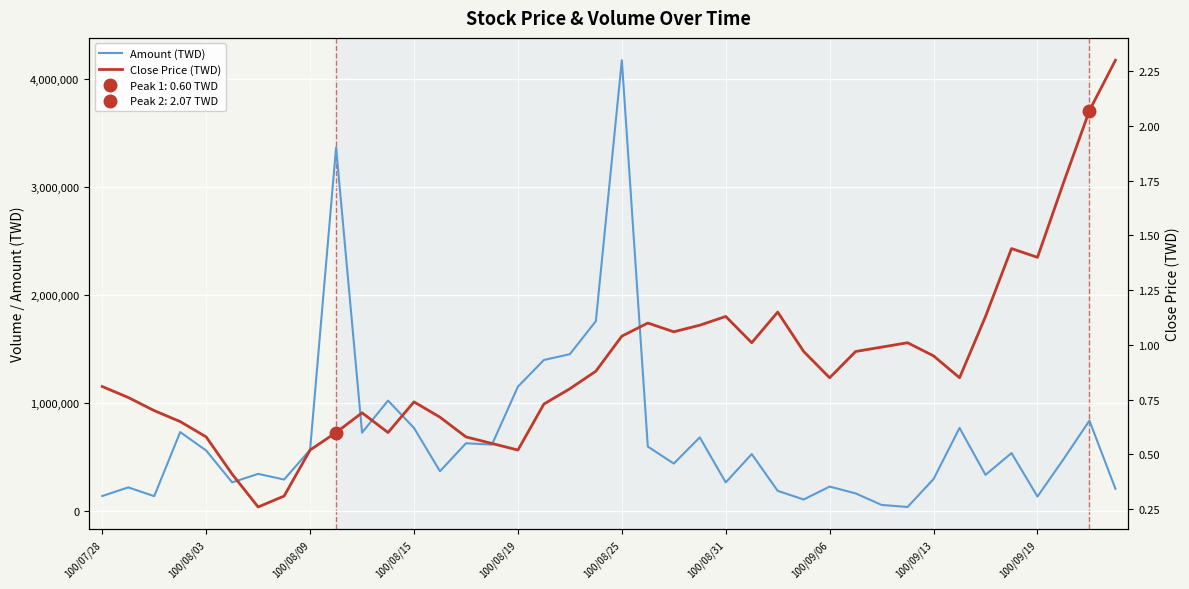

Where is the first local maximum for Close Price (TWD)?

10